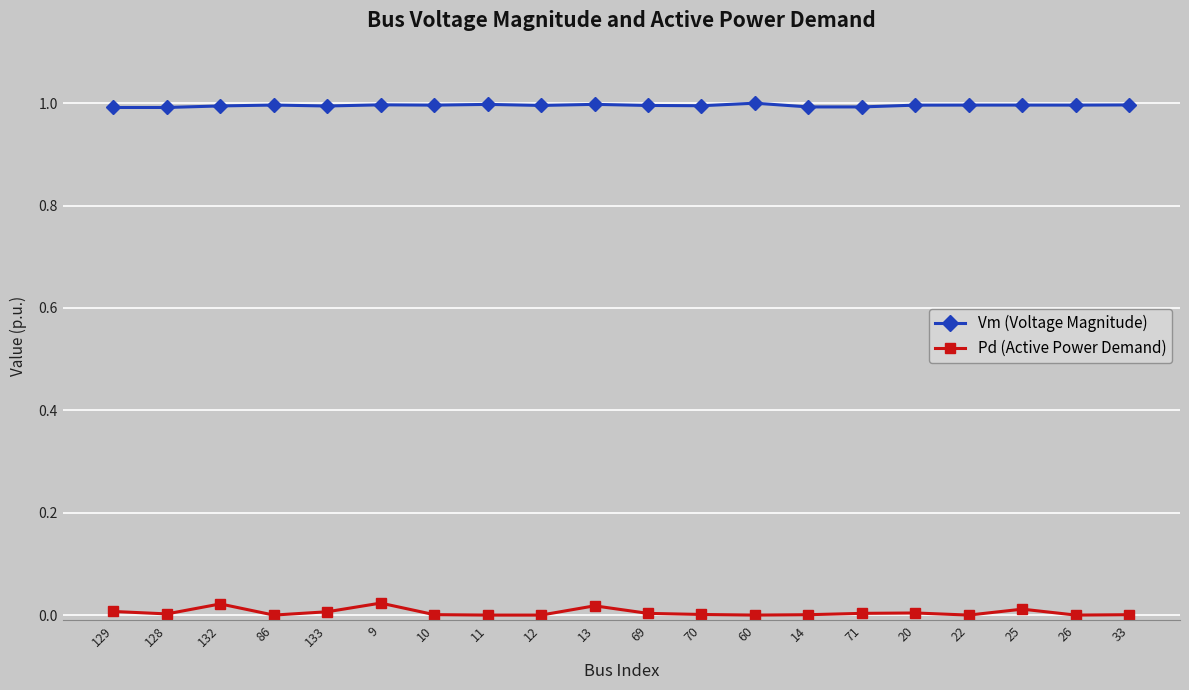

The value of Vm (Voltage Magnitude) at 22 is 0.3. True or false?

False